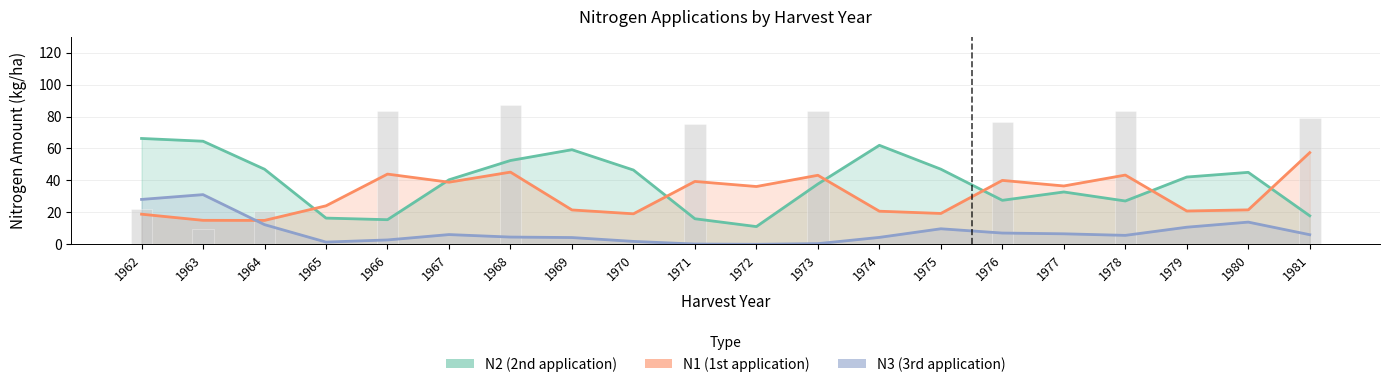

Between 1979 and 1981, which series saw the biggest shift?

N1 (1st application)